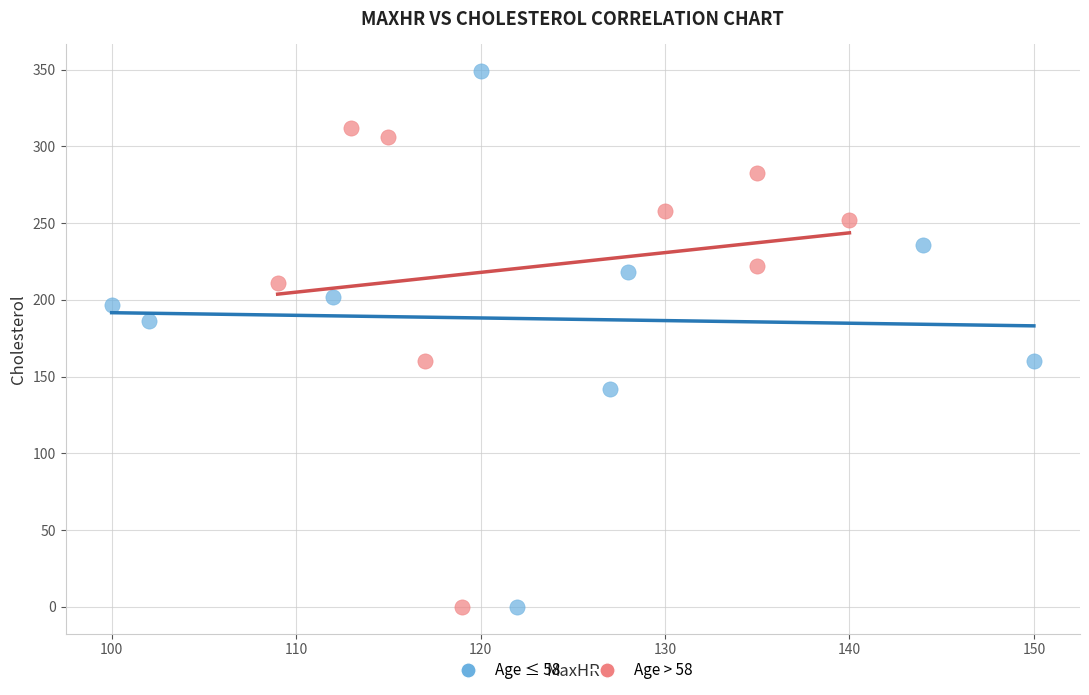

Which series has the widest spread of Y values?

Age ≤ 58